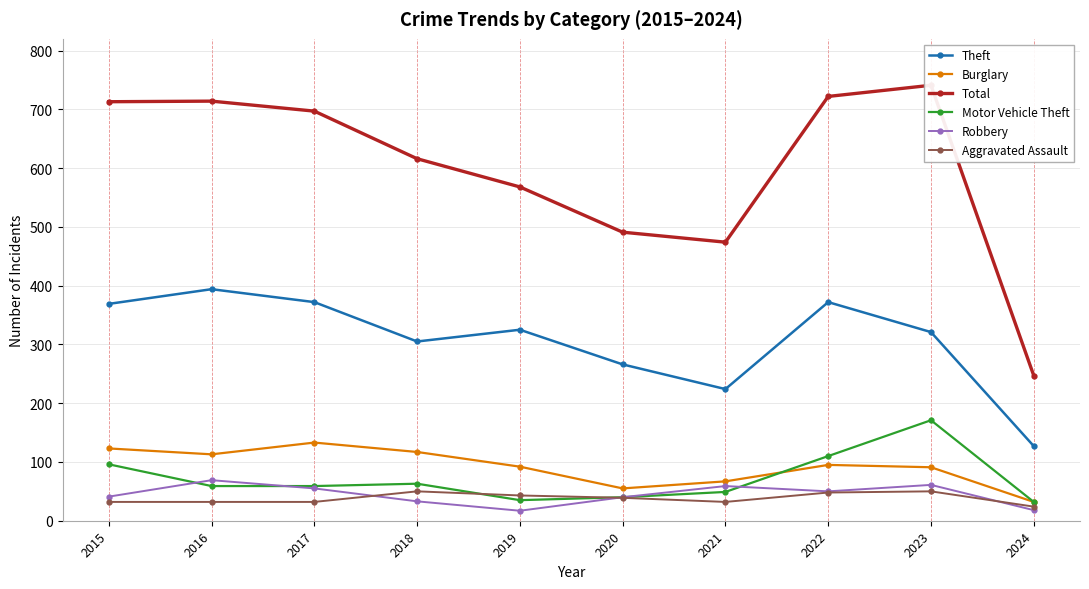

How many lines are shown in the chart?

6